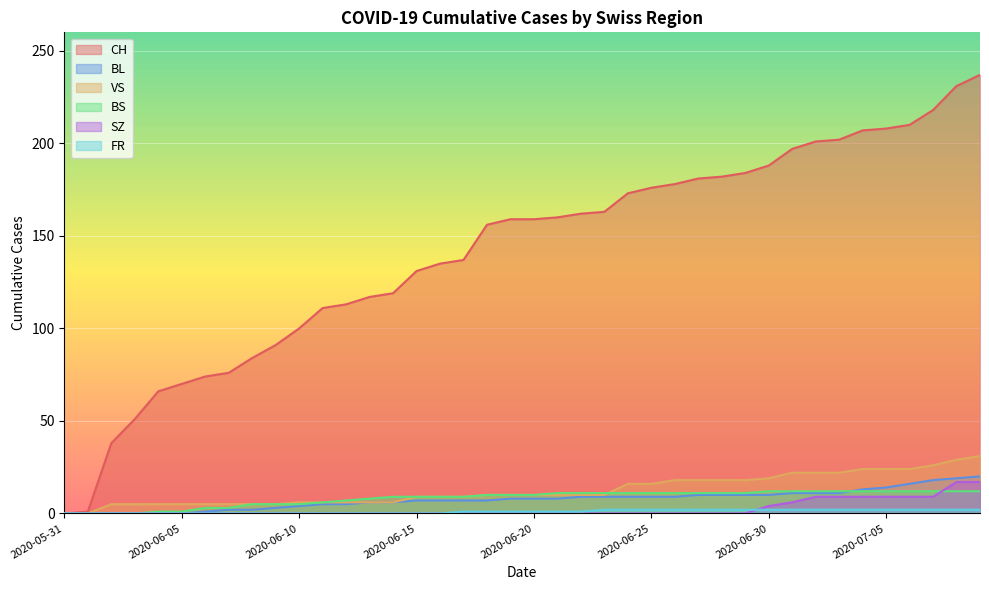

How many lines are shown in the chart?

6